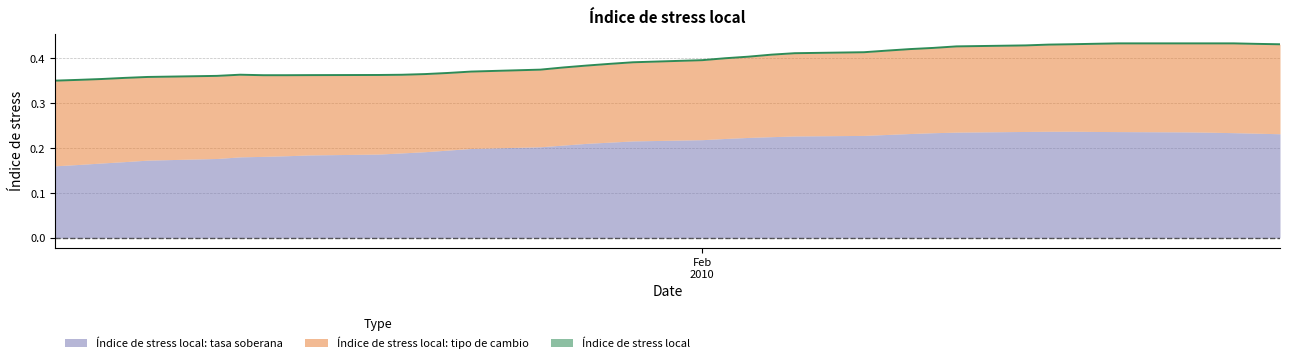

At which category is the sum across all series the highest?

19-02-2010